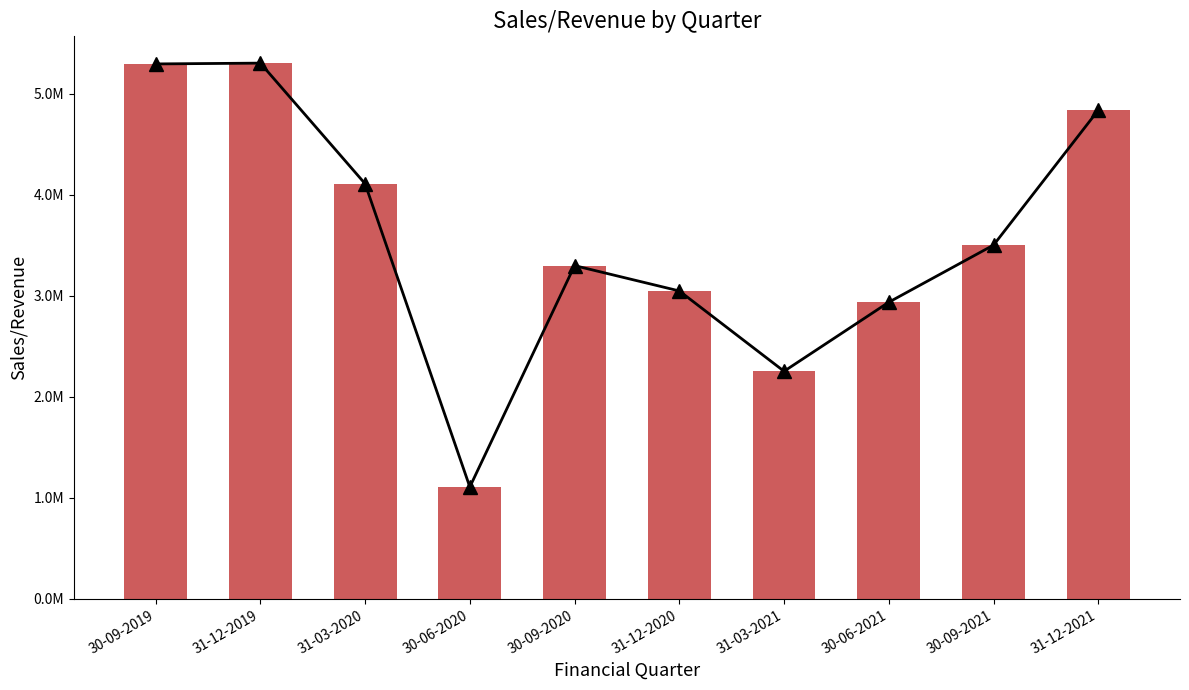

What is the maximum value shown in the chart?

5302980